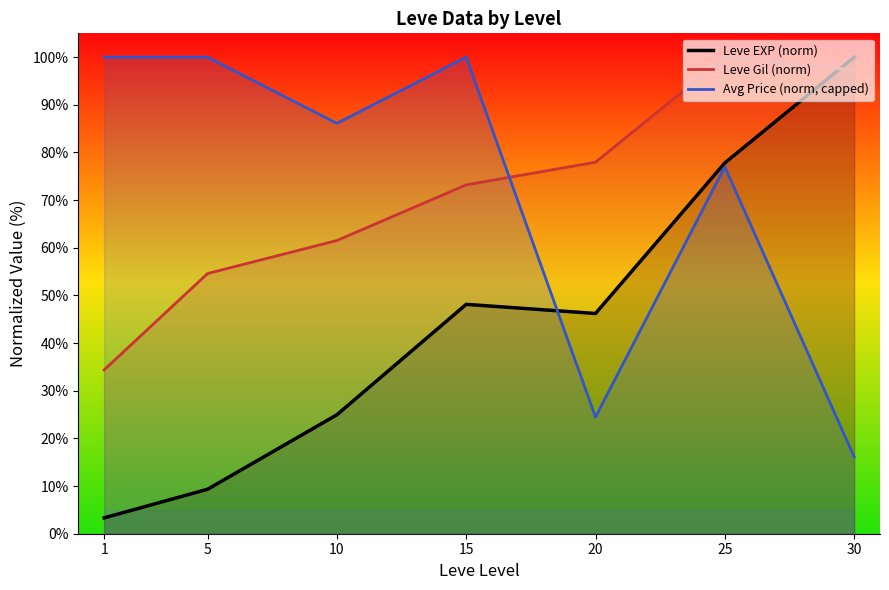

Is it true that Avg Price (norm, capped) equals 77.0 at 25?

True